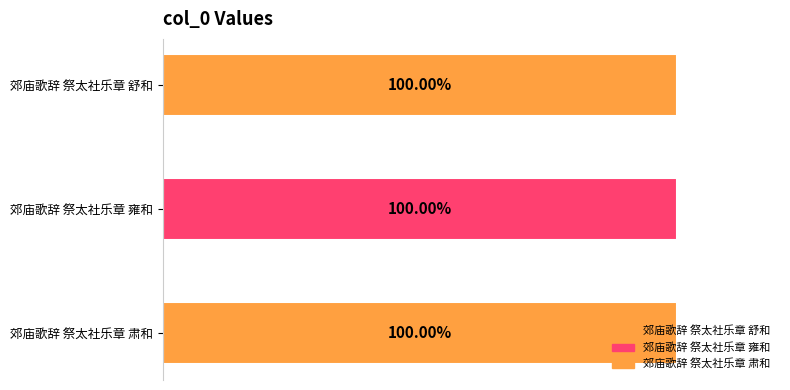

Which label corresponds to the largest value in the chart?

郊庙歌辞 祭太社乐章 雍和